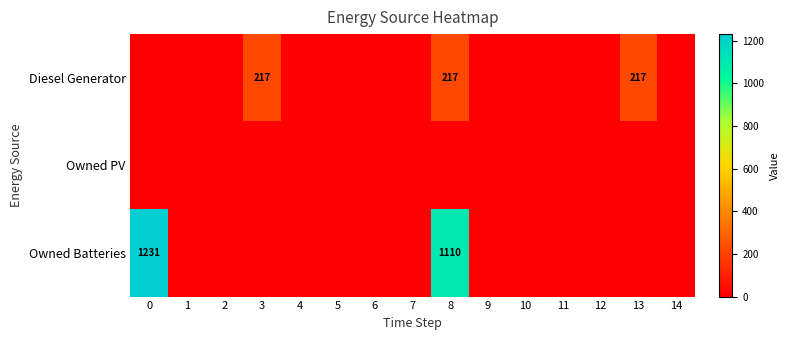

Is it true that Owned Batteries equals 1231 at 0?

True